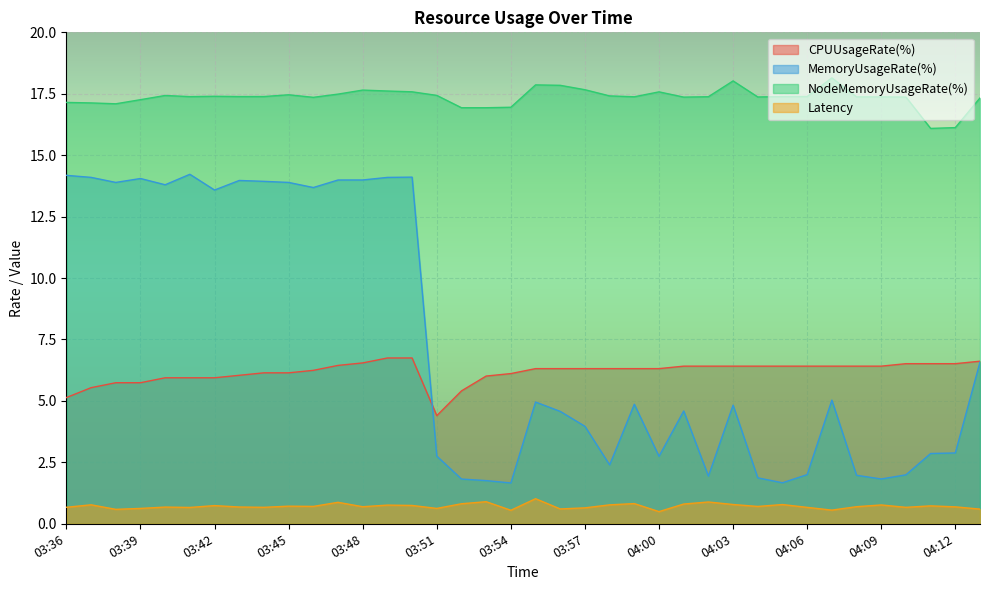

What is the spread (max minus min) of values at 03:45?

16.7